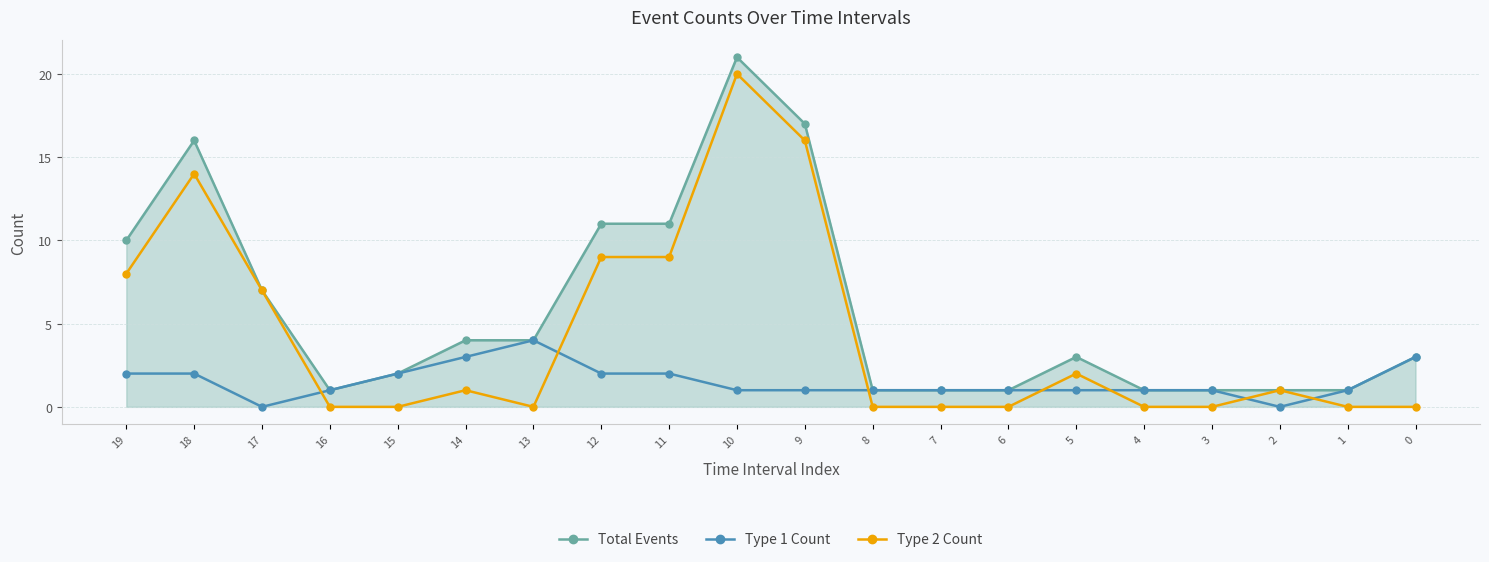

Between 13 and 5, which series saw the biggest shift?

Type 1 Count